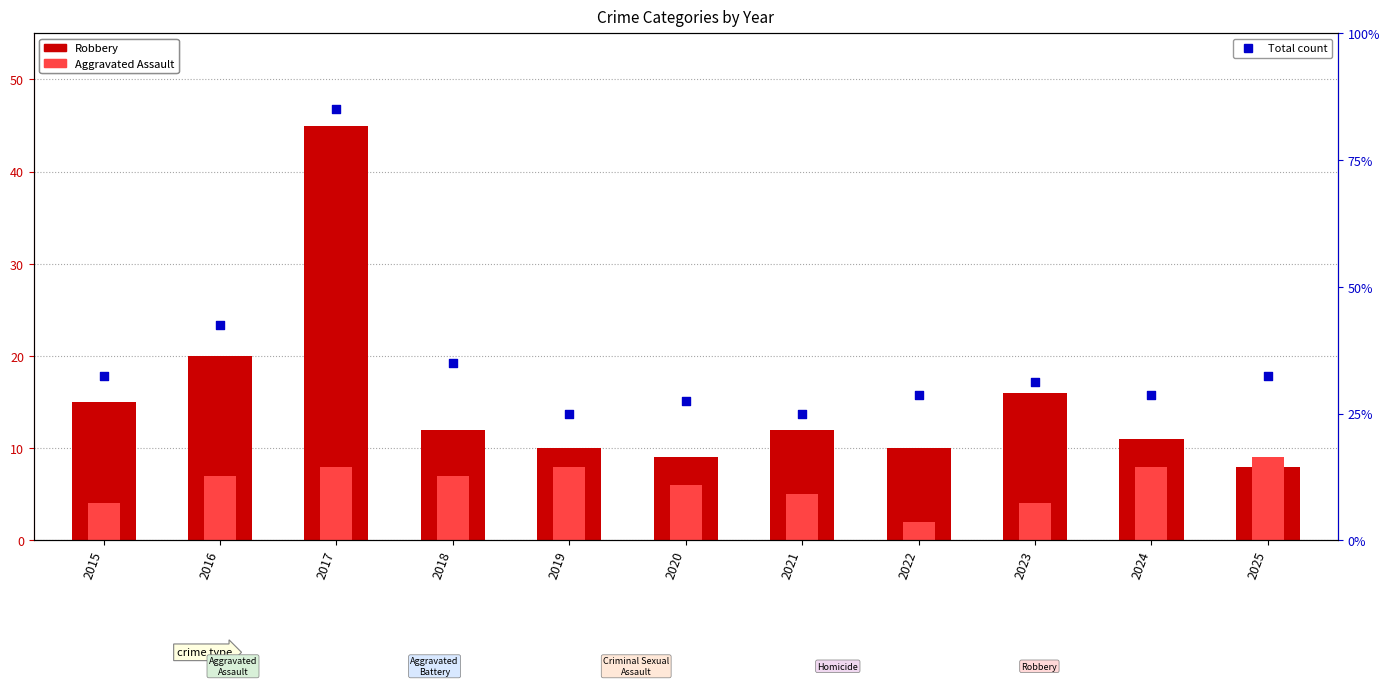

At which category is the sum across all series the highest?

2017